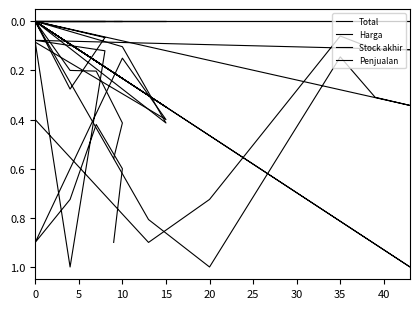

Is it true that Total equals 0.0 at 0?

True